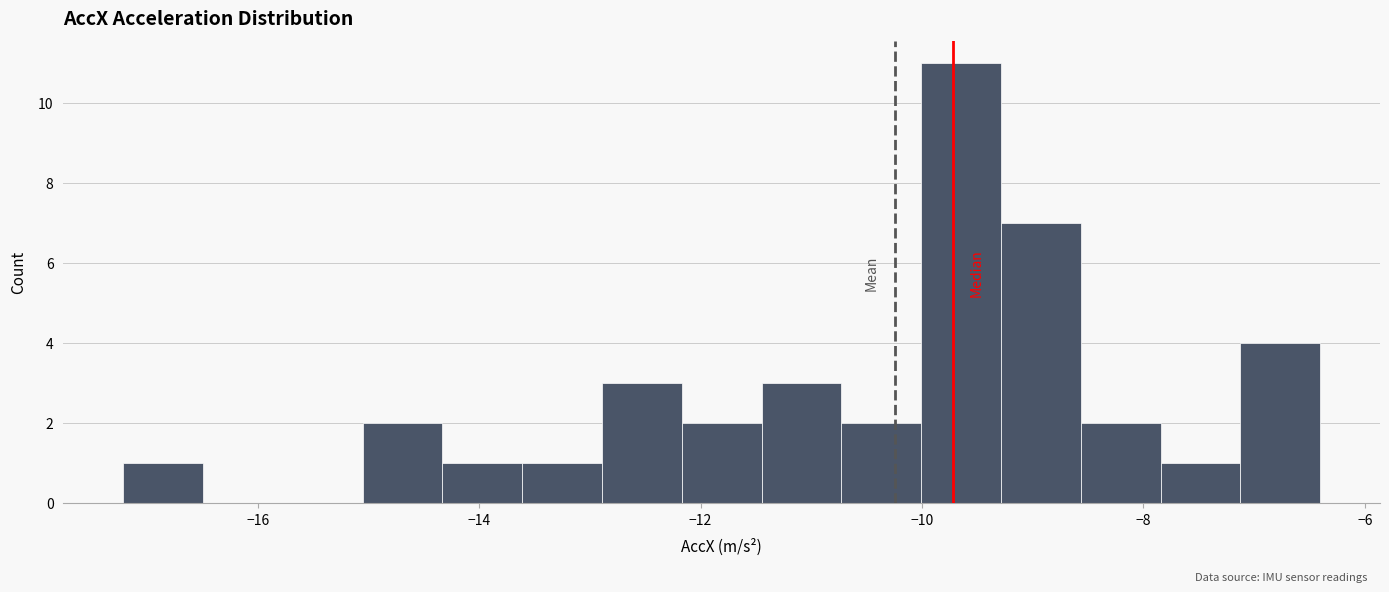

Around what value on the x-axis is the tallest bar? Give the approximate position of its centre, as read against the axis.

-9.6